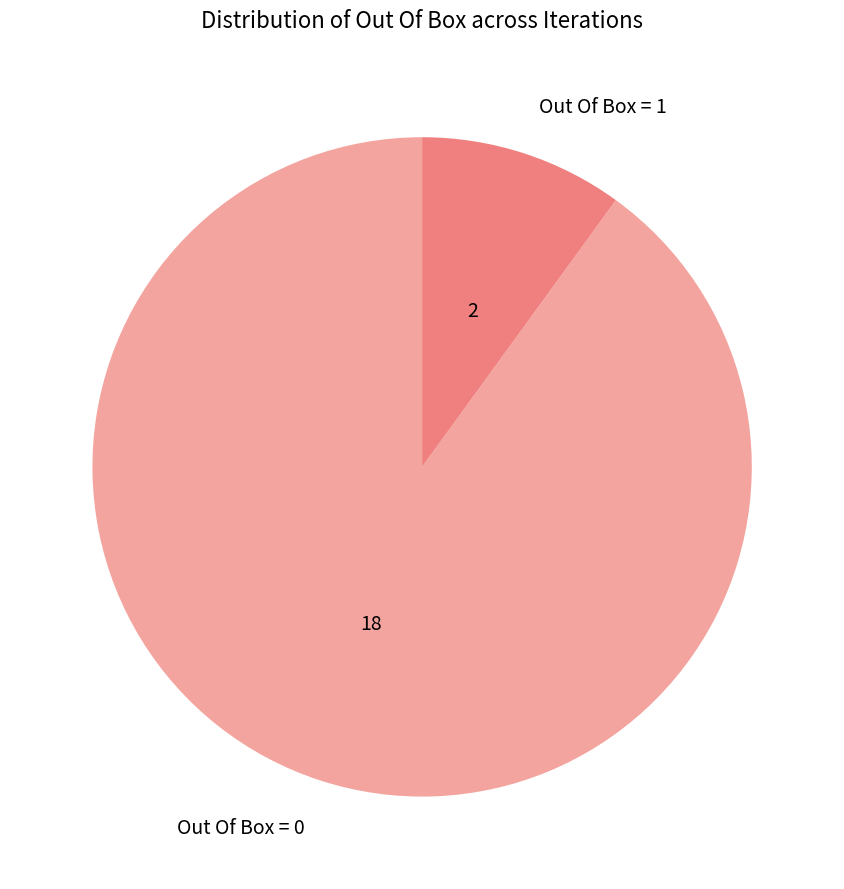

Does Out Of Box = 1 represent more than half of the total?

No